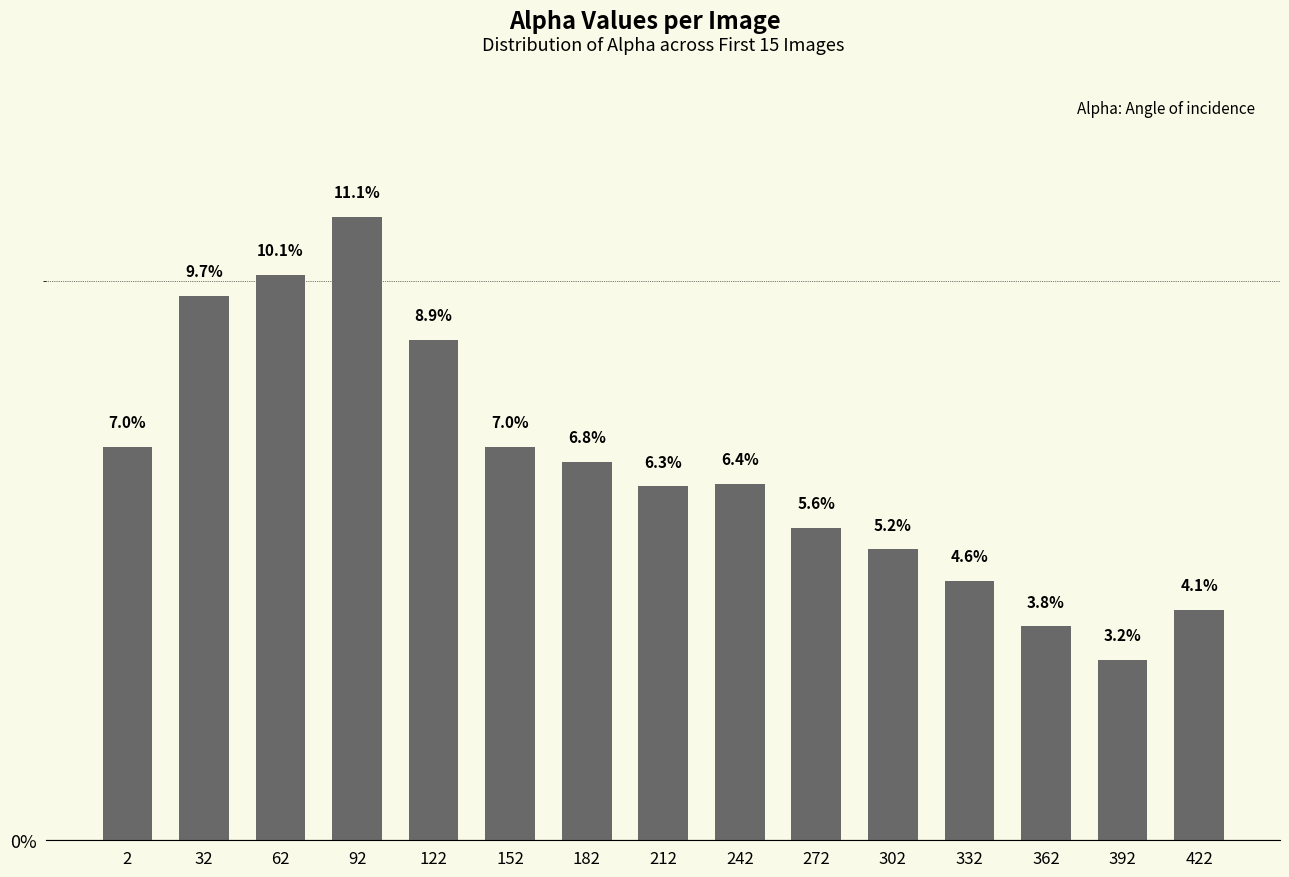

Reading left to right, extract all data points from this chart.

7.0	9.7	10.1	11.1	8.9	7.0	6.8	6.3	6.4	5.6	5.2	4.6	3.8	3.2	4.1